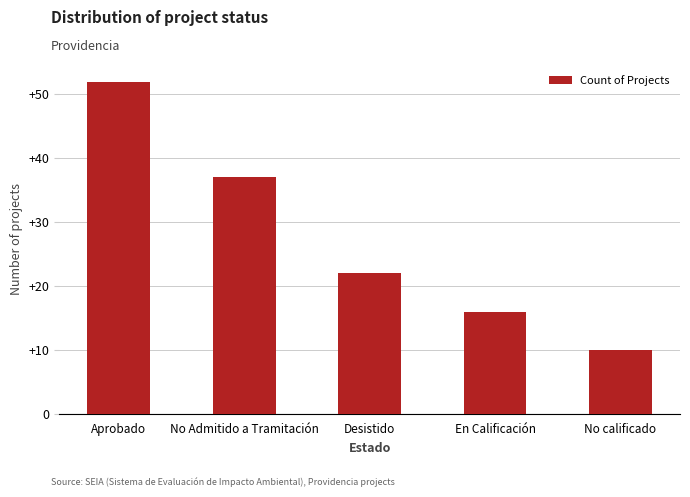

What is the greatest value displayed?

52